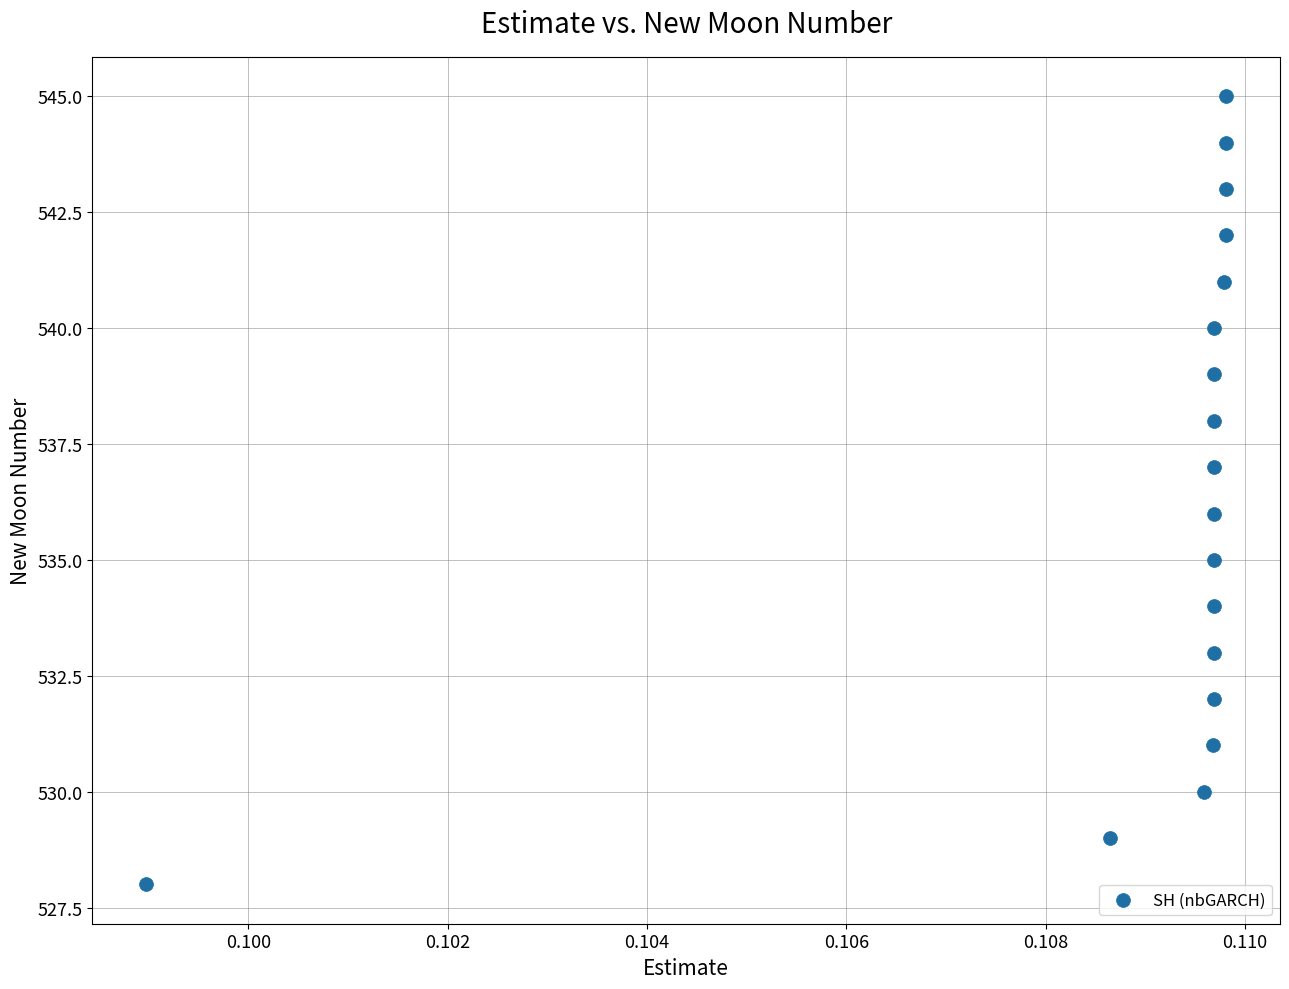

What is the range of Y values (max minus min)?

17